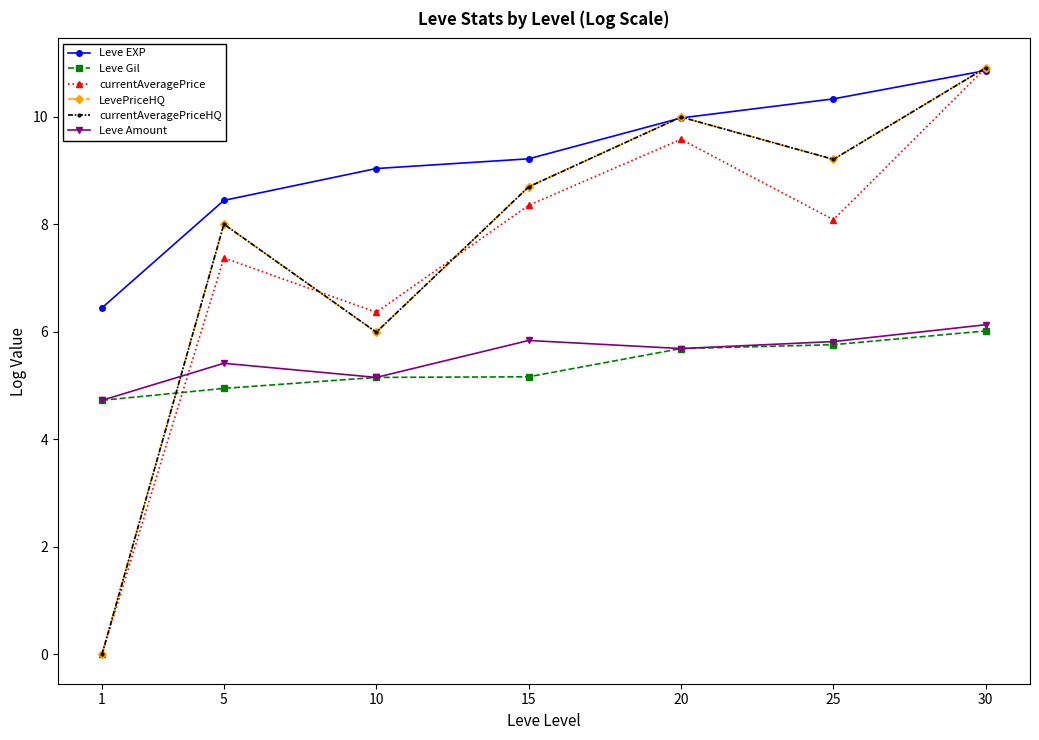

At how many categories does at least one series exceed 1?

7